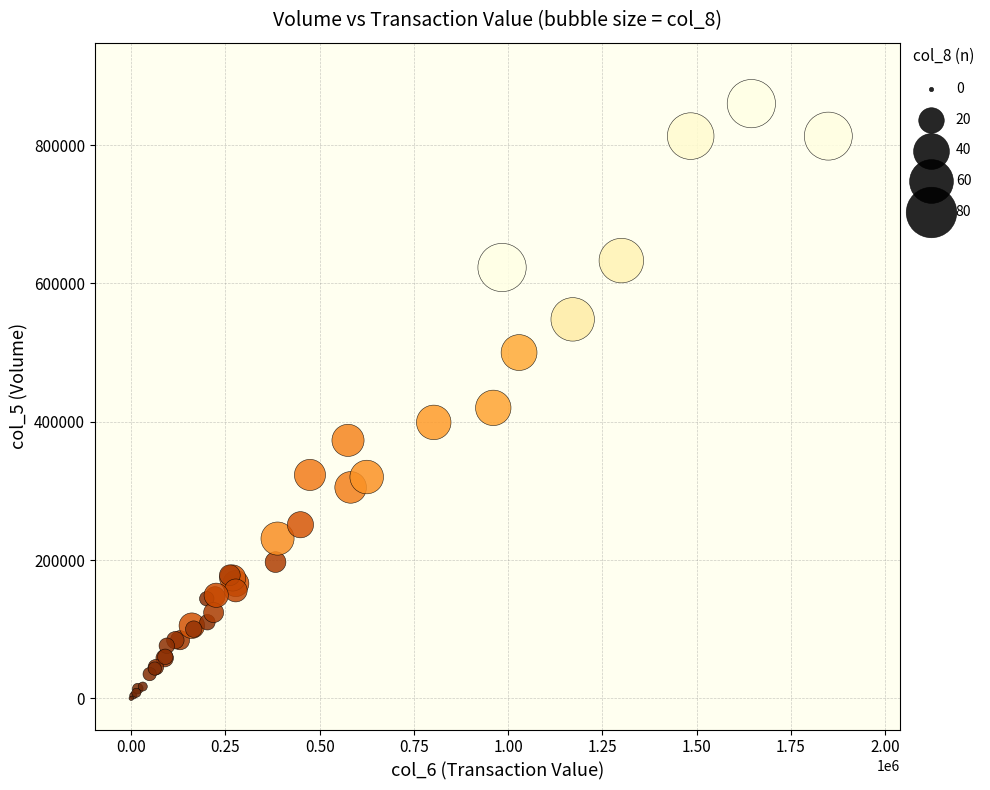

What Y value in the scatter plot is closest to 430000?

420000